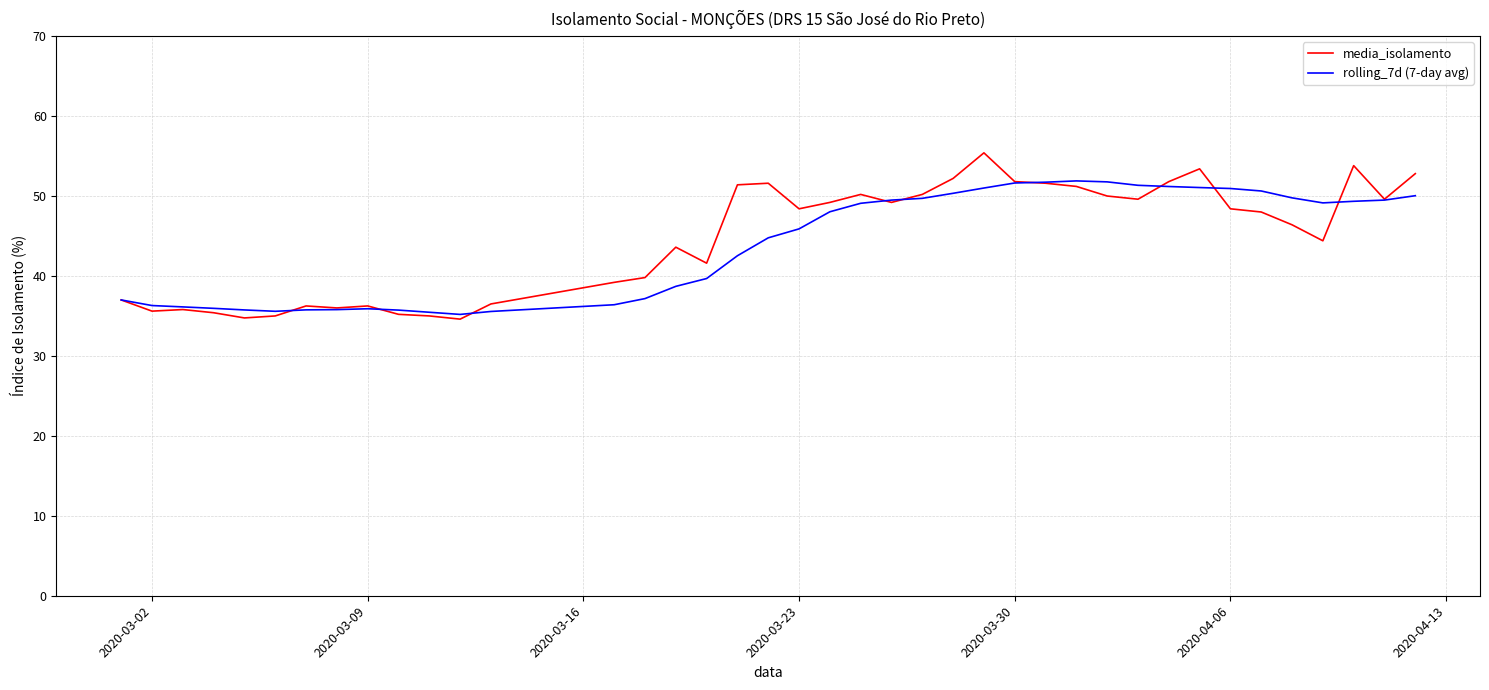

What is the smallest value displayed?

34.6